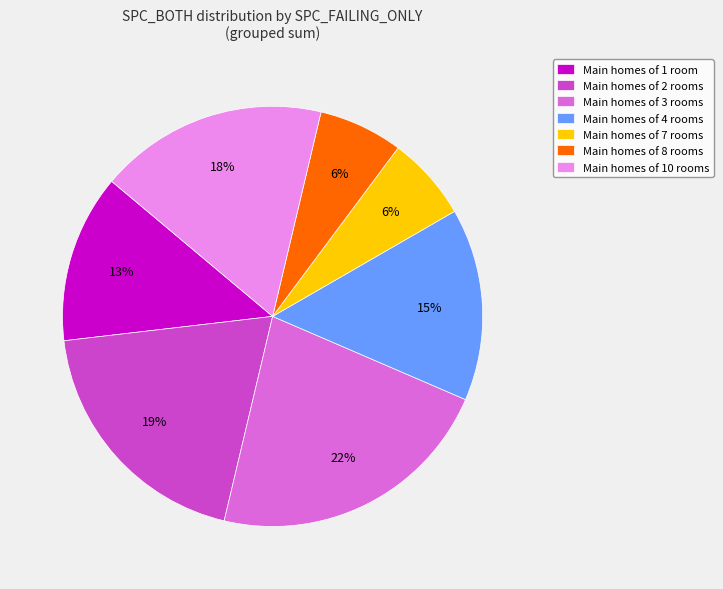

Which slice is the largest?

Main homes of 3 rooms